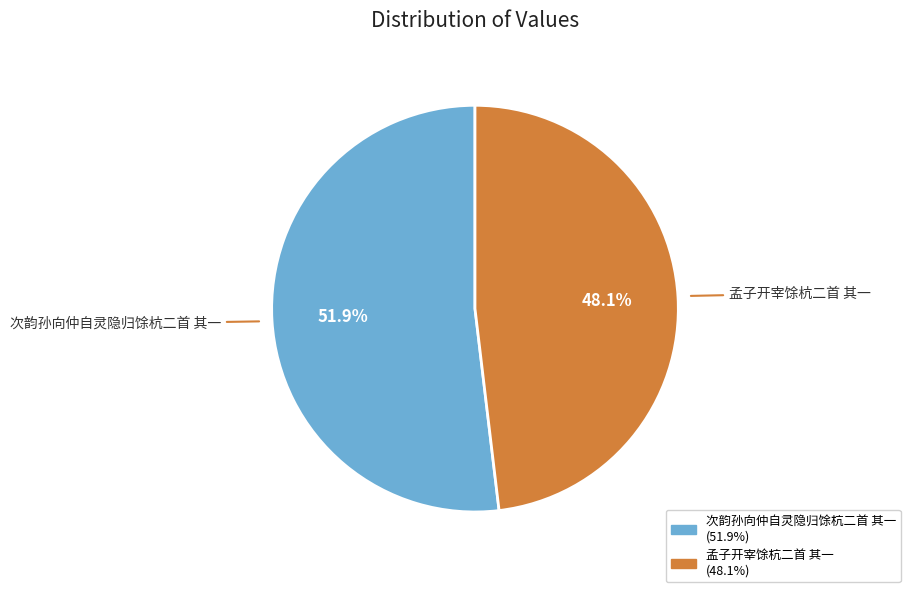

Count the number of slices in the pie.

2